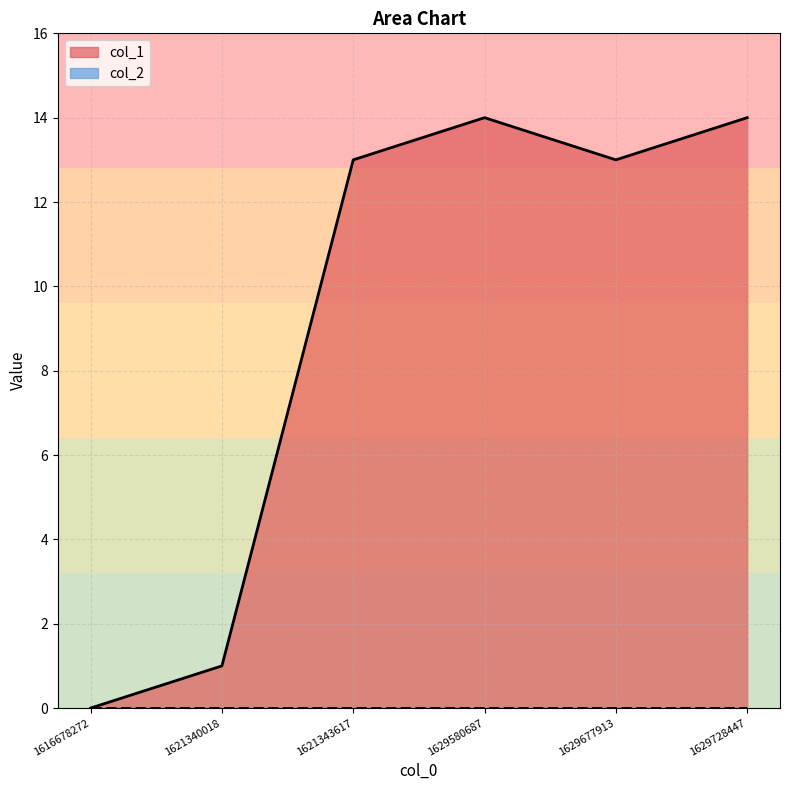

Count the number of data series in this chart.

2